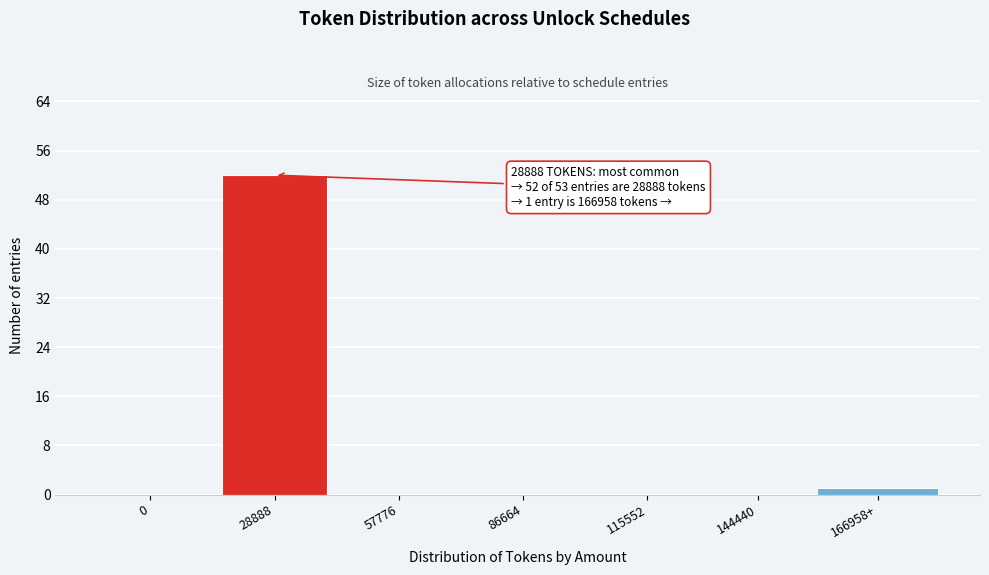

Reading left to right, what are all the values shown in this chart?

0=0	28888=52	57776=0	86664=0	115552=0	144440=0	166958+=1